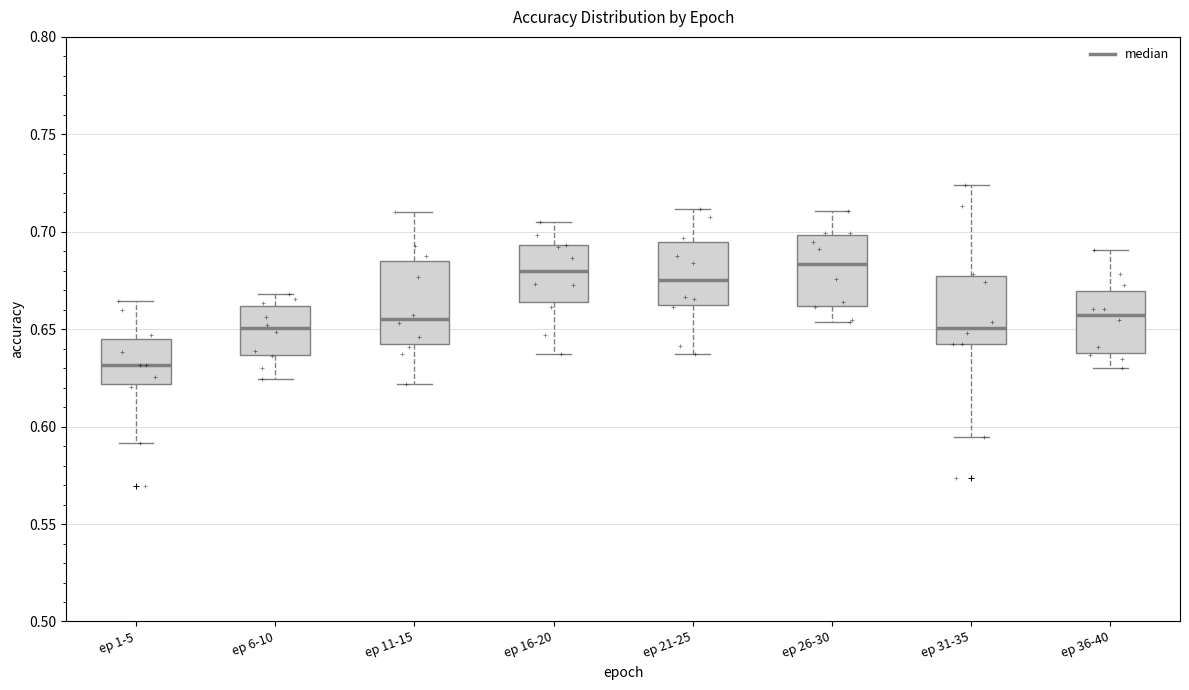

Reading left to right, read every box against the y-axis: the position of its median line, the range the box covers, and the ends of its whiskers. The values are not printed on the chart, so give them approximately, as read against the axis.

ep 1-5: median 0.630, box 0.620 to 0.645, whiskers 0.590 to 0.665
ep 6-10: median 0.650, box 0.635 to 0.660, whiskers 0.625 to 0.670
ep 11-15: median 0.655, box 0.640 to 0.685, whiskers 0.620 to 0.710
ep 16-20: median 0.680, box 0.665 to 0.695, whiskers 0.635 to 0.705
ep 21-25: median 0.675, box 0.660 to 0.695, whiskers 0.635 to 0.710
ep 26-30: median 0.685, box 0.660 to 0.700, whiskers 0.655 to 0.710
ep 31-35: median 0.650, box 0.640 to 0.675, whiskers 0.595 to 0.725
ep 36-40: median 0.655, box 0.640 to 0.670, whiskers 0.630 to 0.690